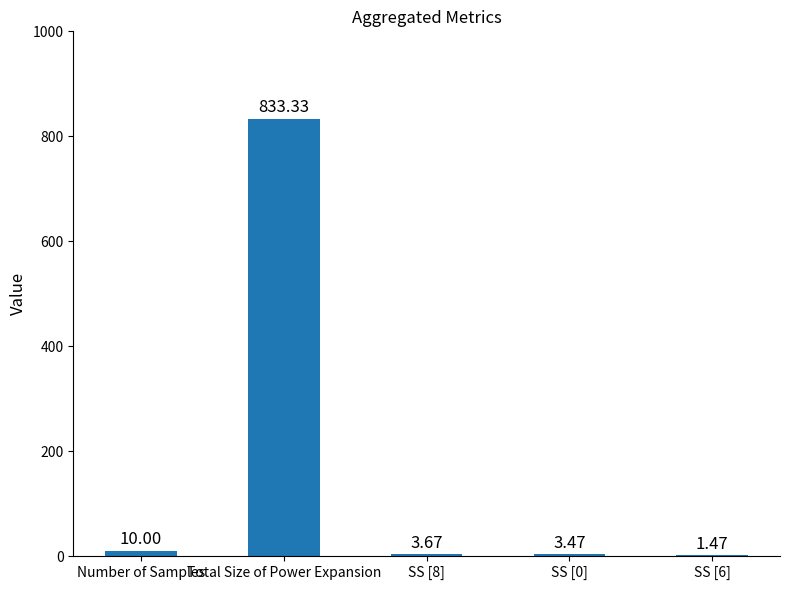

Which category has the highest value across all series?

Total Size of Power Expansion